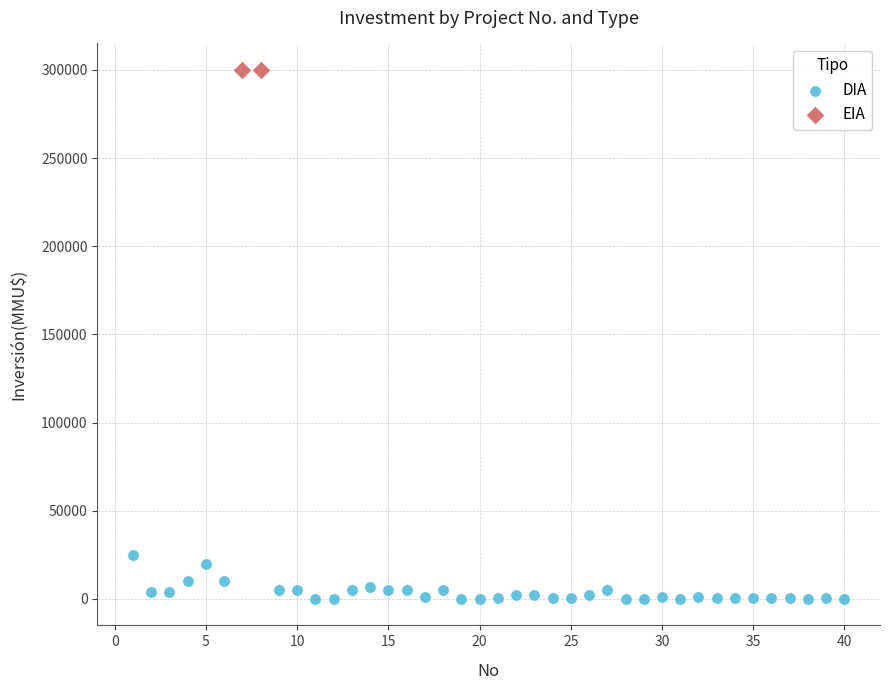

What are all the series names shown in the legend?

DIA, EIA